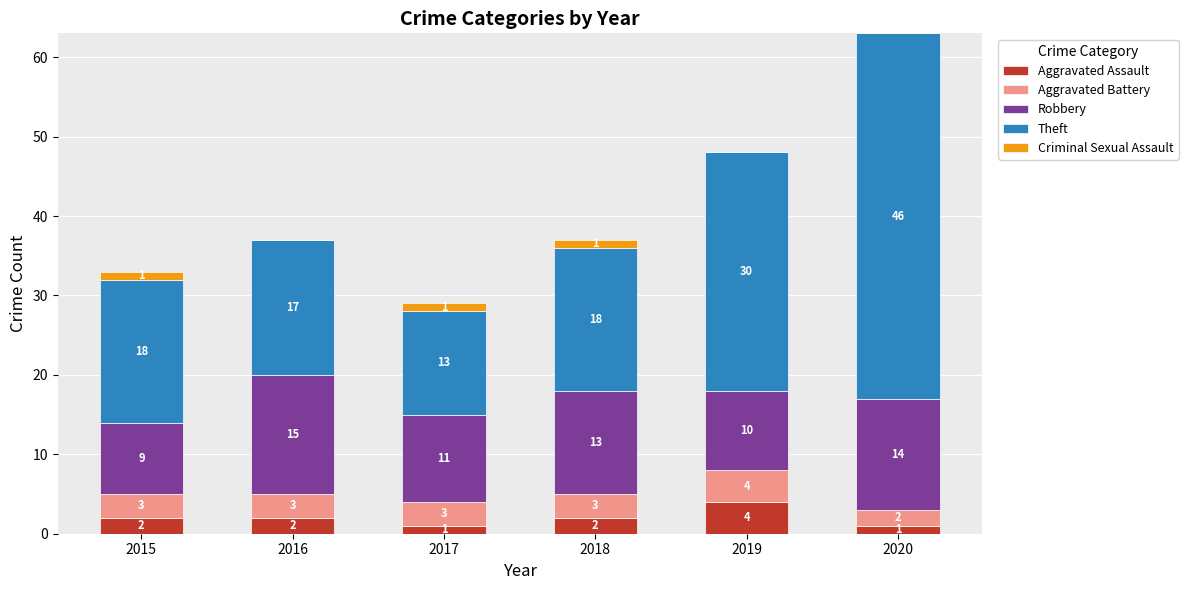

At which category is the sum across all series the highest?

2020